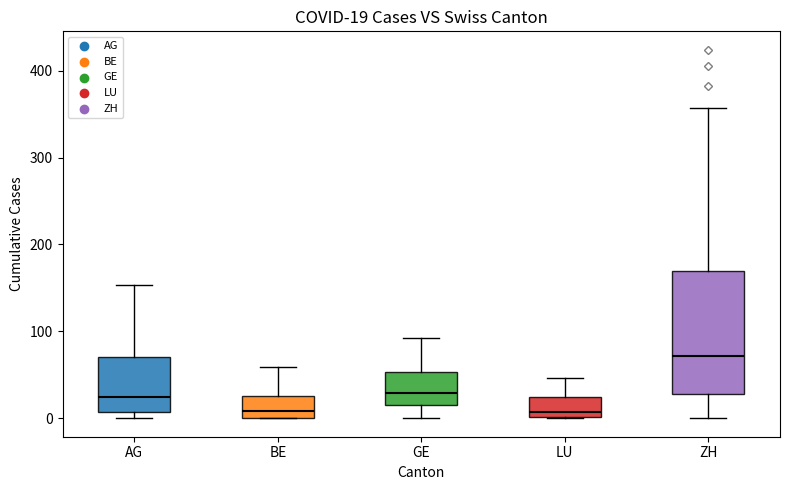

Which box has the highest median line?

ZH